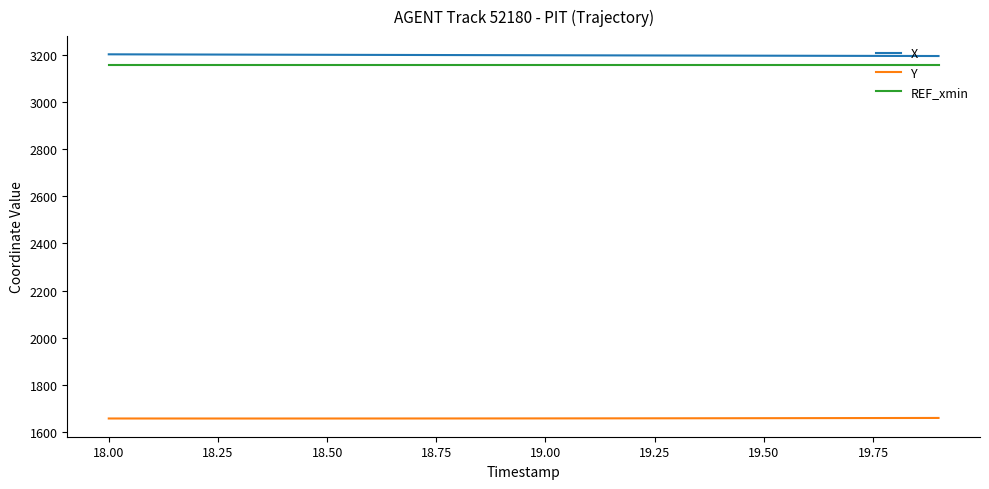

What is the smallest value displayed?

1656.2